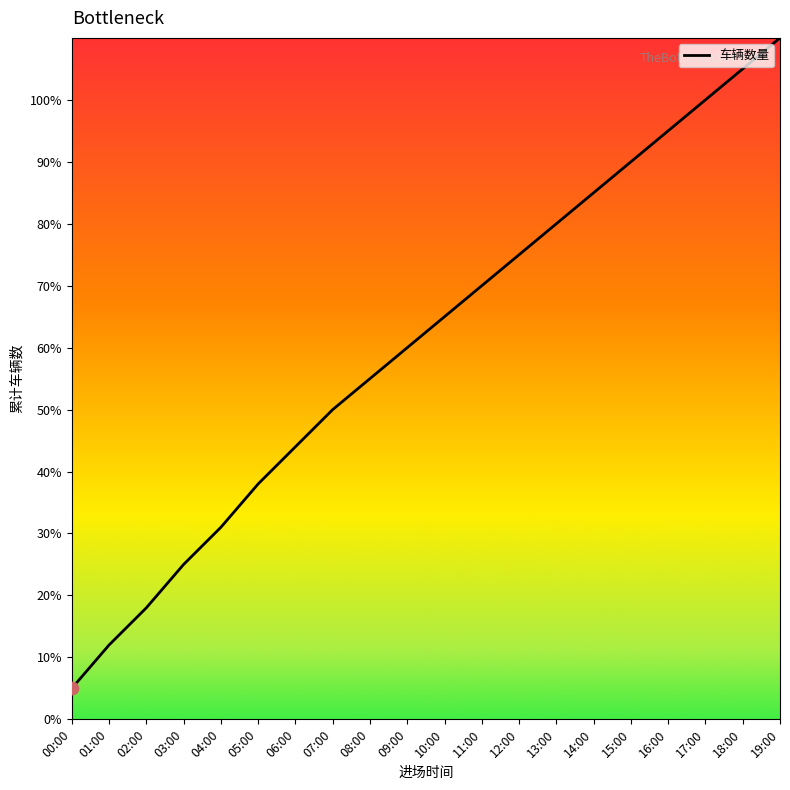

Which has a higher value, 11:00 or 08:00?

11:00